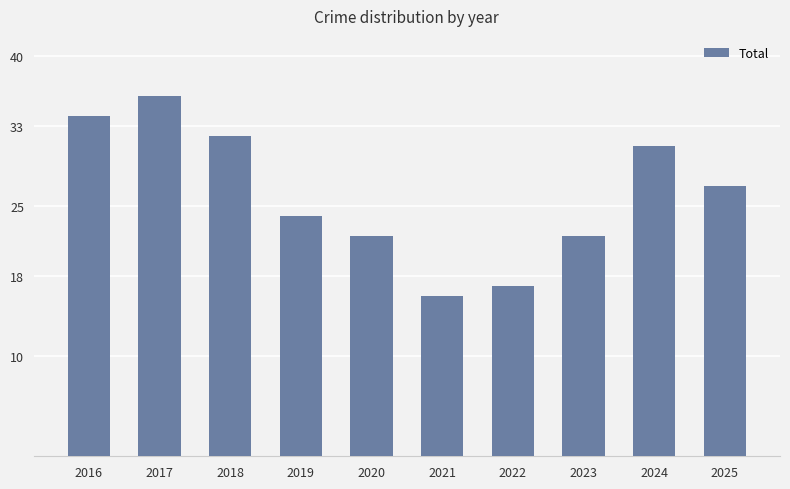

True or false: the data shows 32 at 2018.

True